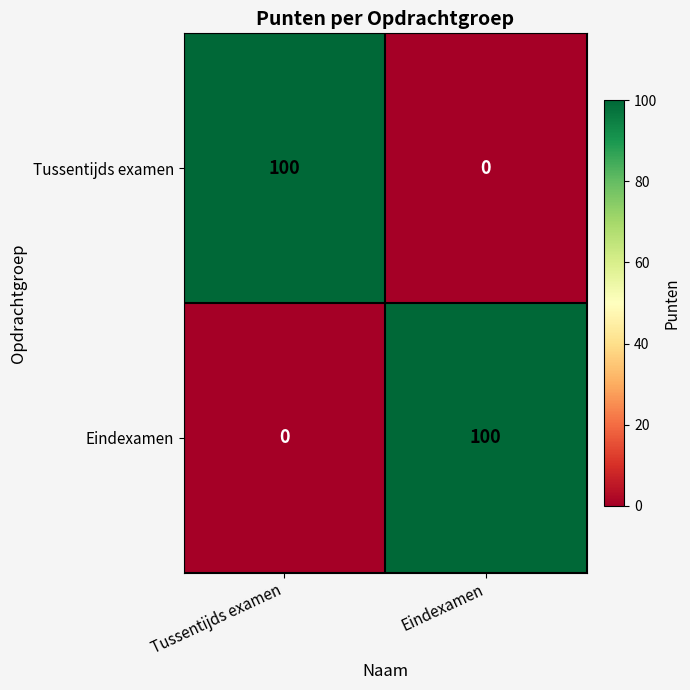

The value of Tussentijds examen at Eindexamen is 0. True or false?

True